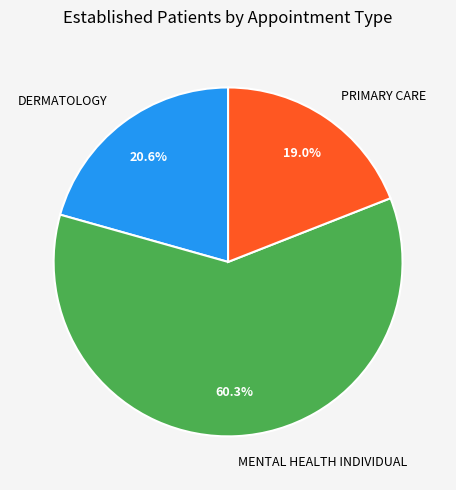

Rank the categories by value from lowest to highest.

PRIMARY CARE, DERMATOLOGY, MENTAL HEALTH INDIVIDUAL